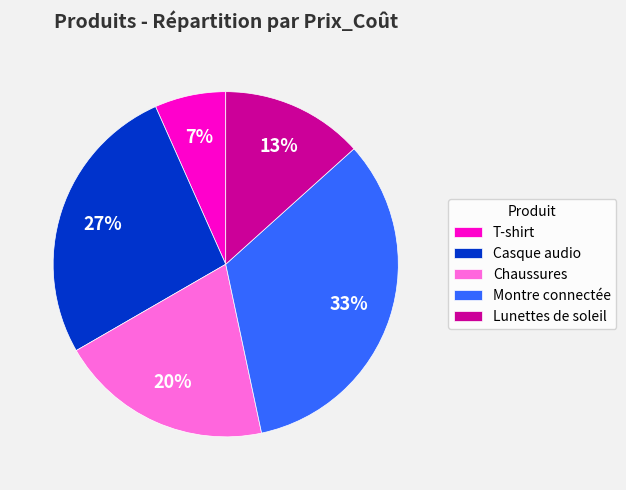

Rank the categories by value from lowest to highest.

T-shirt, Lunettes de soleil, Chaussures, Casque audio, Montre connectée